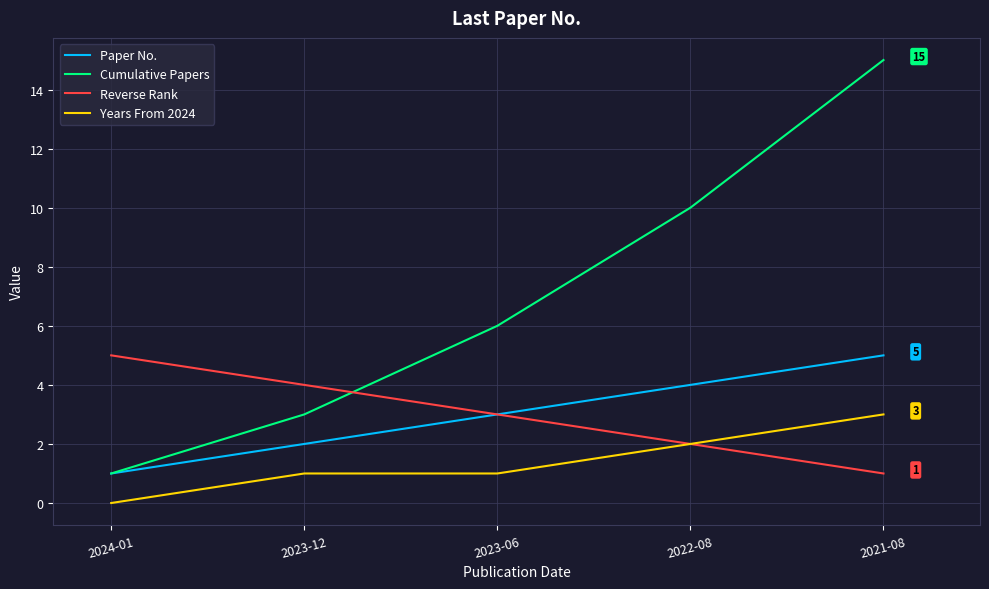

The Paper No. series shows 3 at 2022-08. True or false?

False